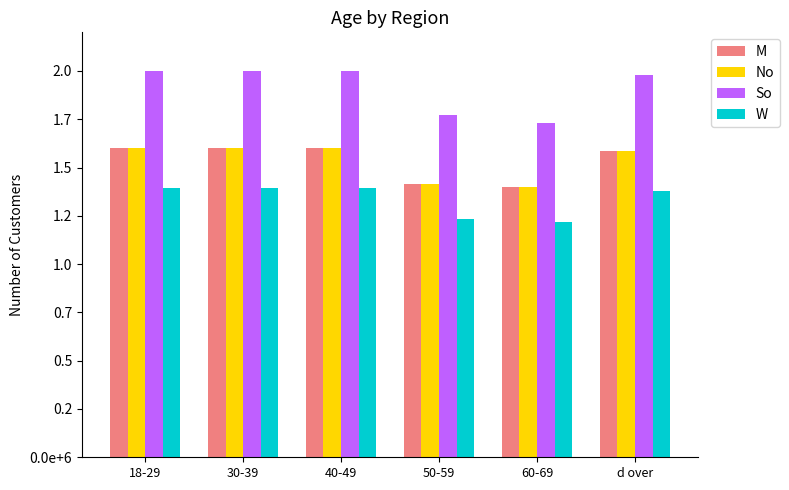

List the labels in order of M value, largest first.

18-29, 30-39, 40-49, d over, 50-59, 60-69